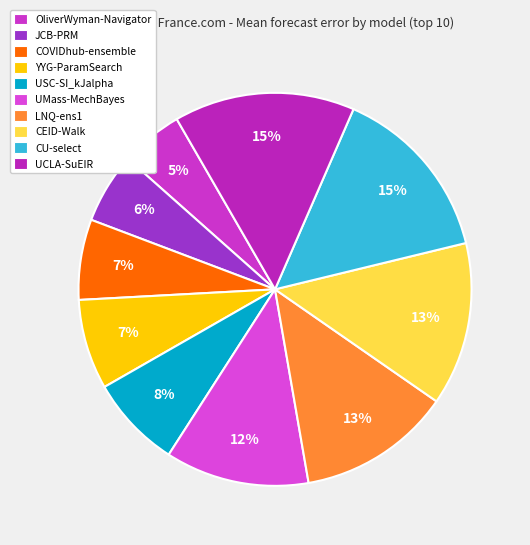

Which category has the smallest portion of the pie?

OliverWyman-Navigator